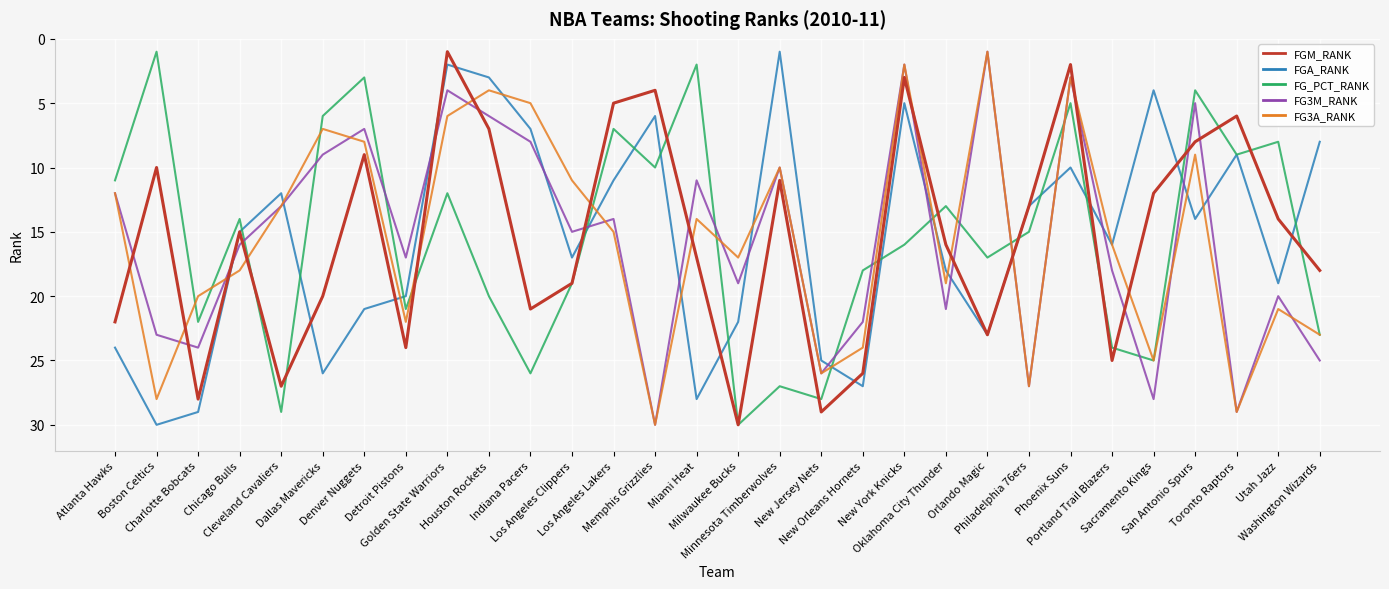

Where do FG3A_RANK and FGM_RANK first cross each other?

Atlanta Hawks and Boston Celtics